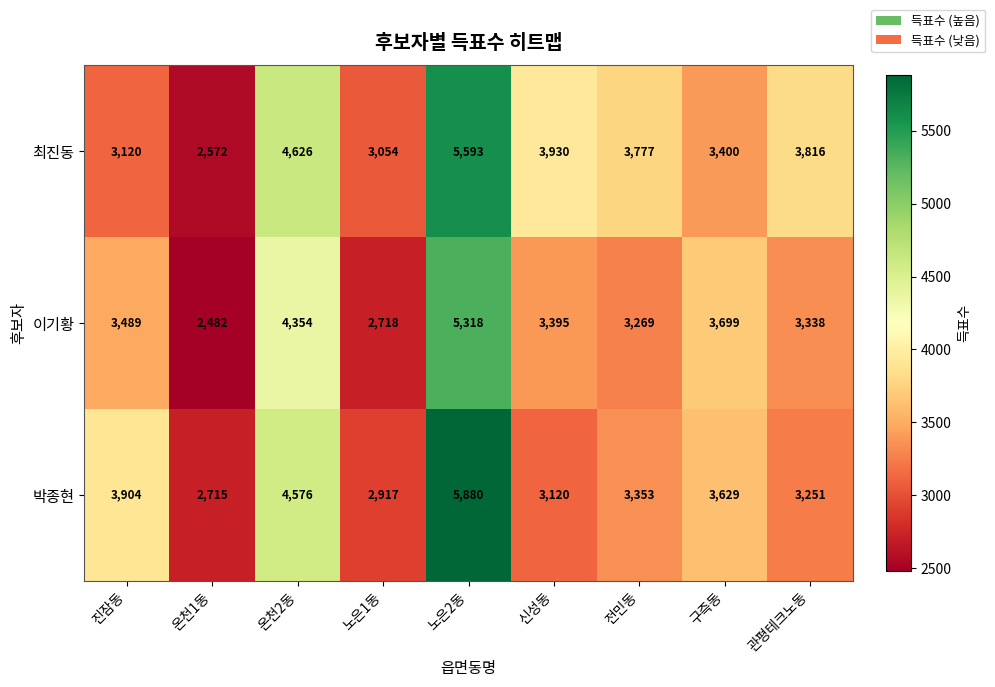

Reading right to left, extract all data points from this chart.

최진동: 3816	3400	3777	3930	5593	3054	4626	2572	3120
이기황: 3338	3699	3269	3395	5318	2718	4354	2482	3489
박종현: 3251	3629	3353	3120	5880	2917	4576	2715	3904